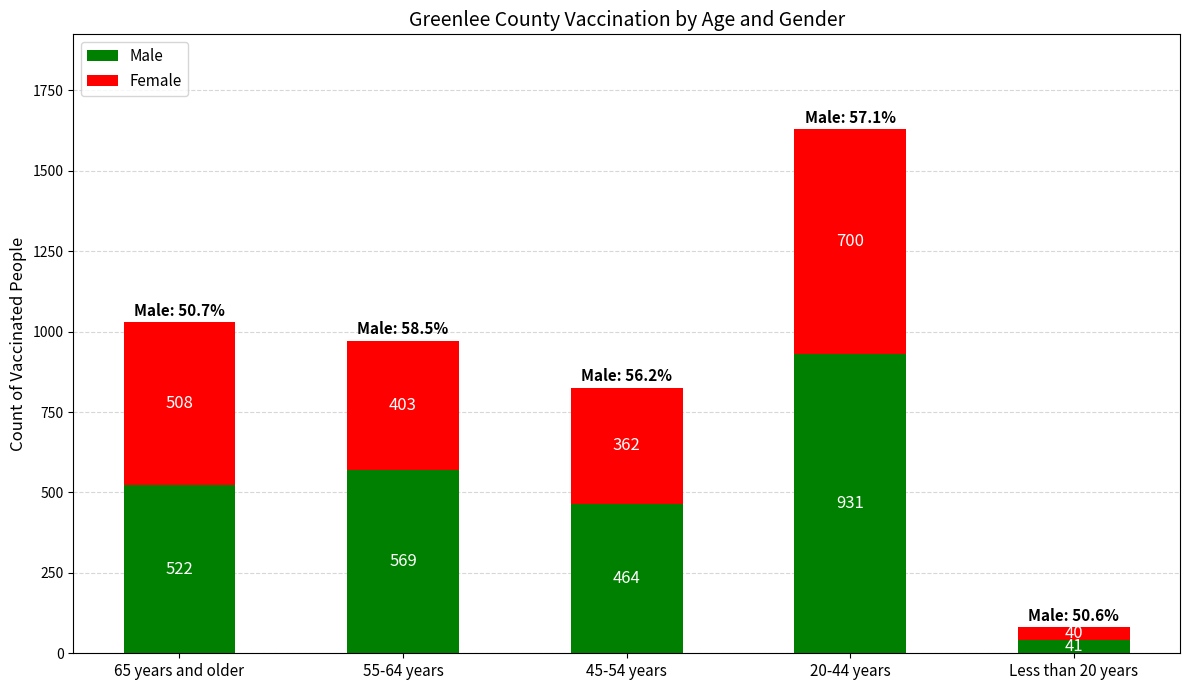

At which category is the sum across all series the highest?

20-44 years